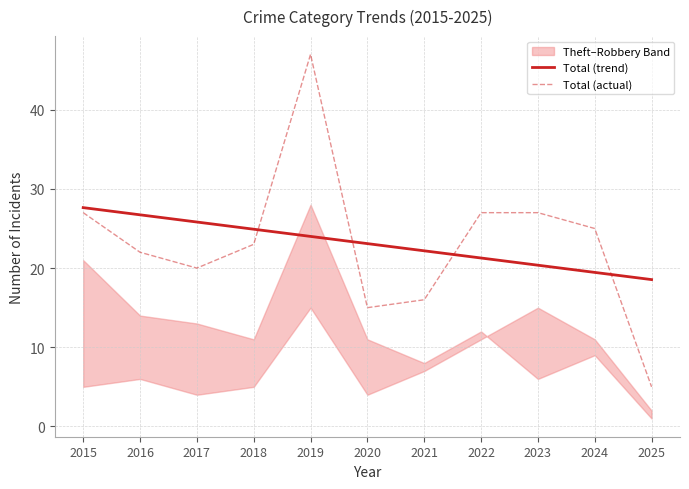

Read the Total (actual) value at 2022.

27.0